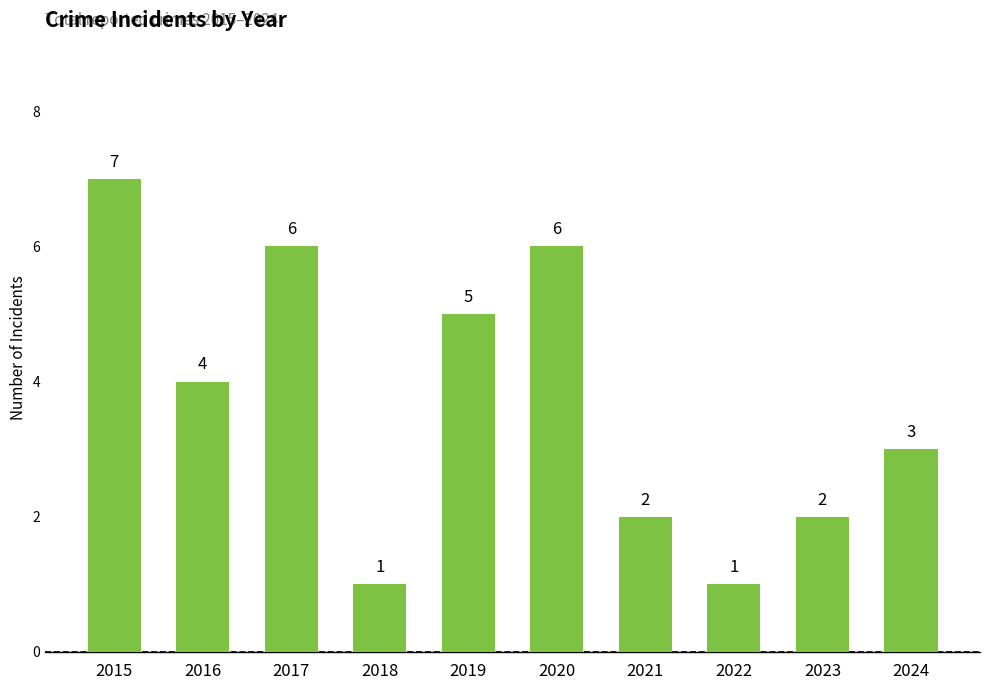

Where is the data nearest to the value 4?

2016